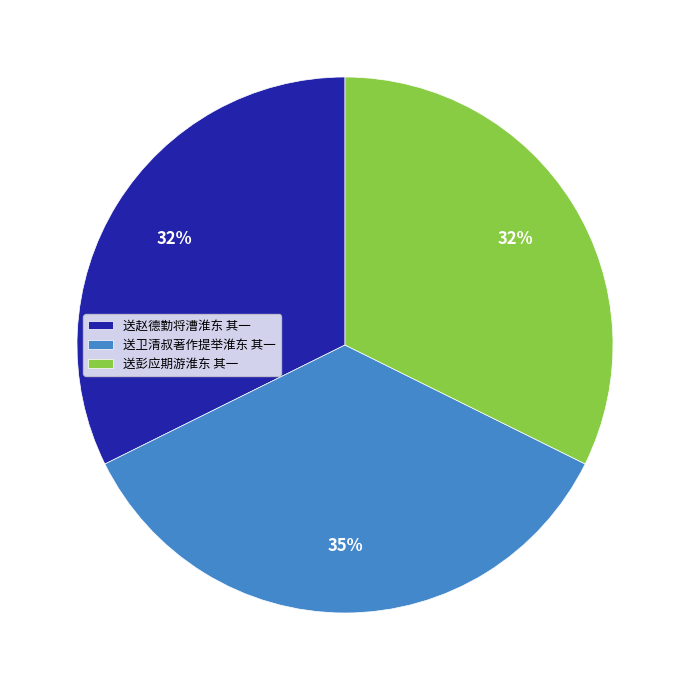

Which slice is the largest?

送卫清叔著作提举淮东 其一